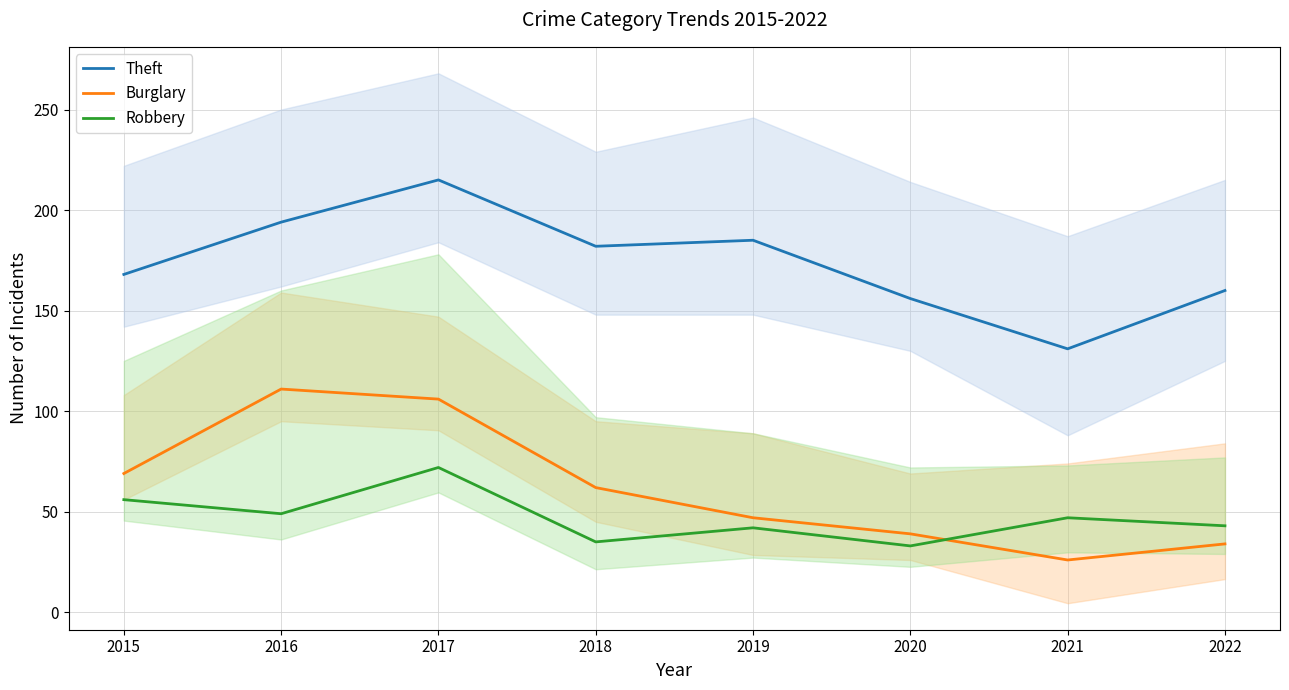

Count the number of categories in the chart.

8